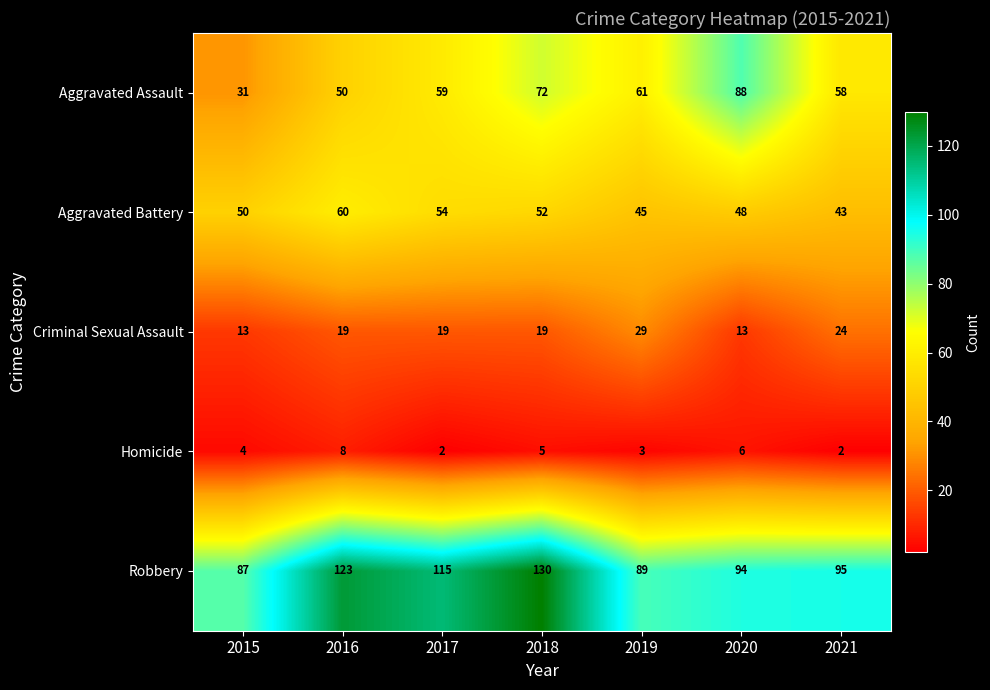

How many data points does each series have?

7